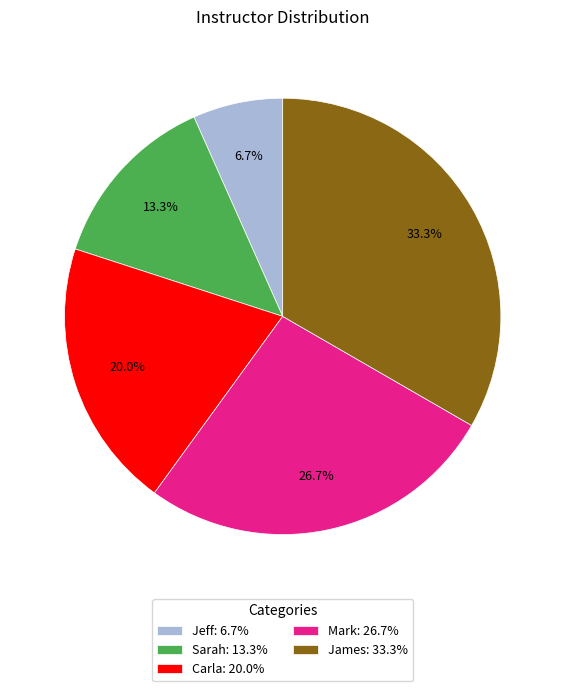

What is the ratio of the value at Mark to the value at Carla?

1.3